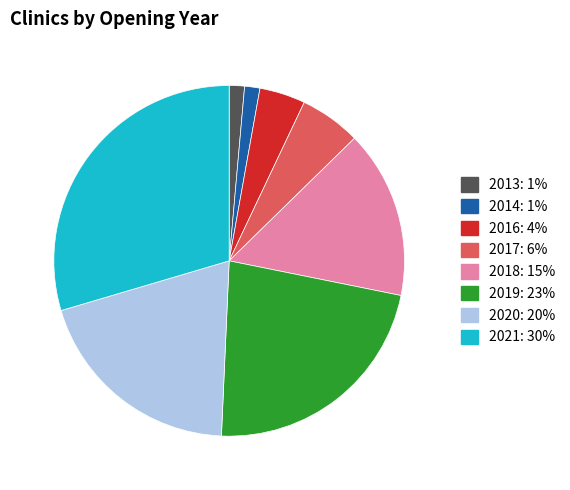

Which slice is the largest?

2021